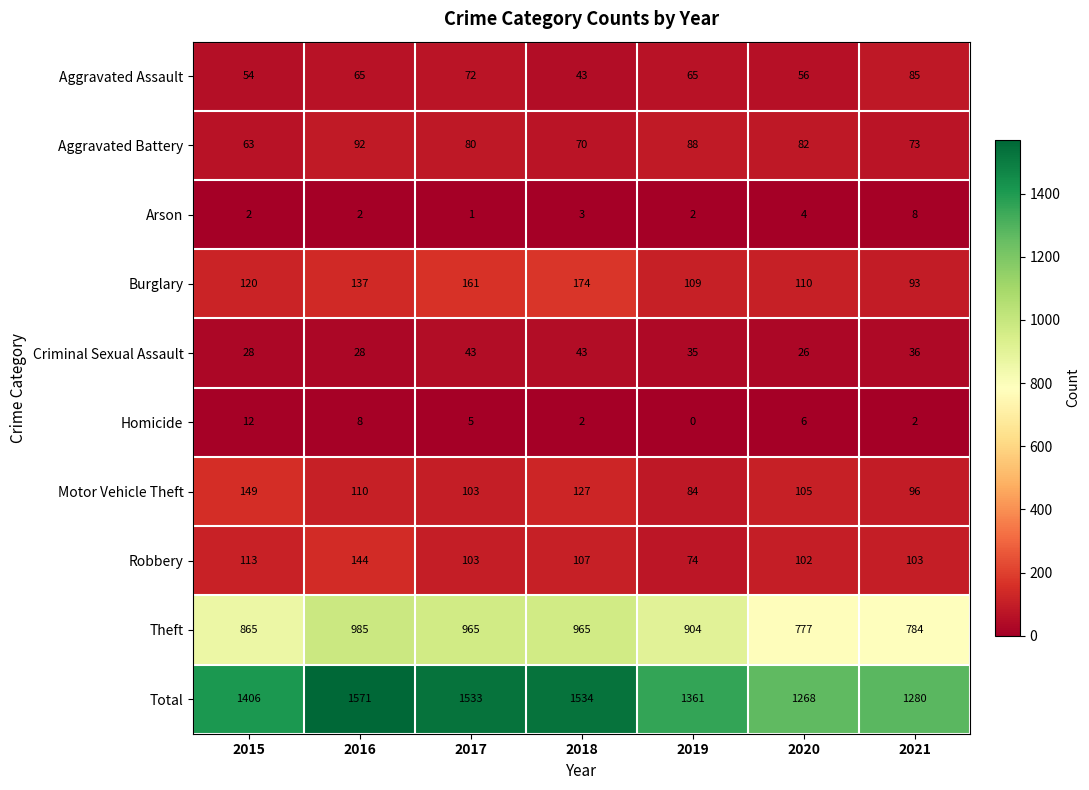

Between 2018 and 2019, which series saw the biggest shift?

Total